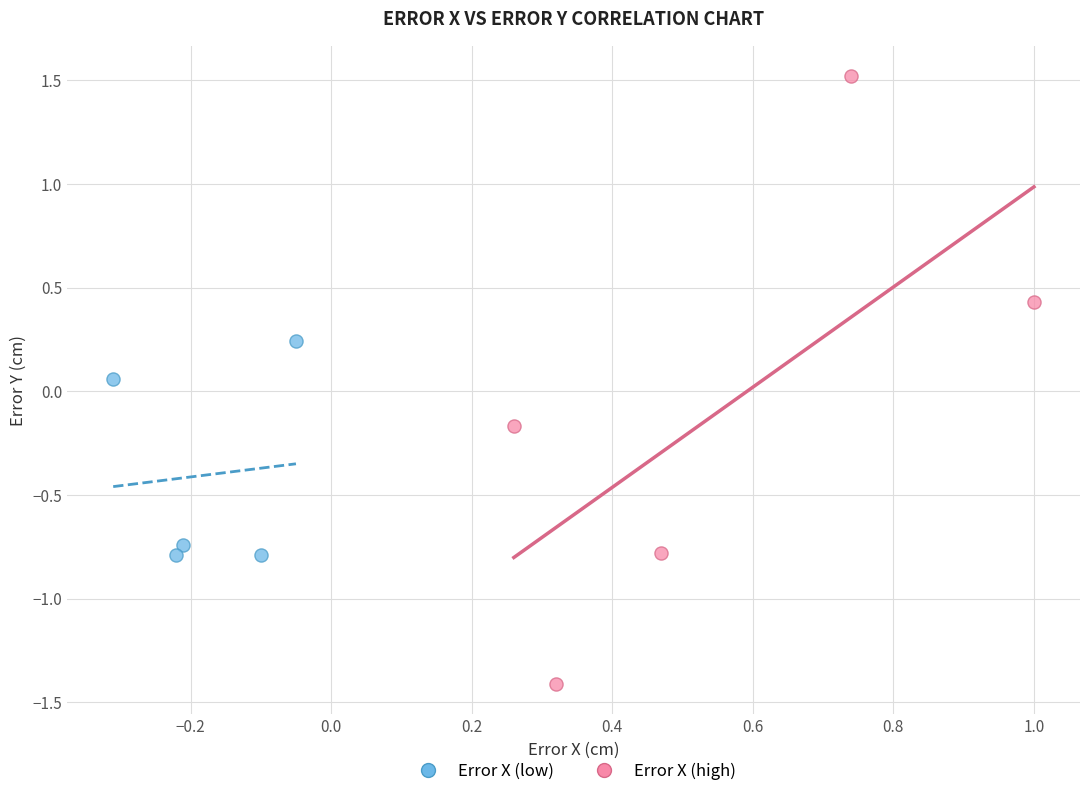

Which series reaches the minimum Y coordinate?

Error X (high)